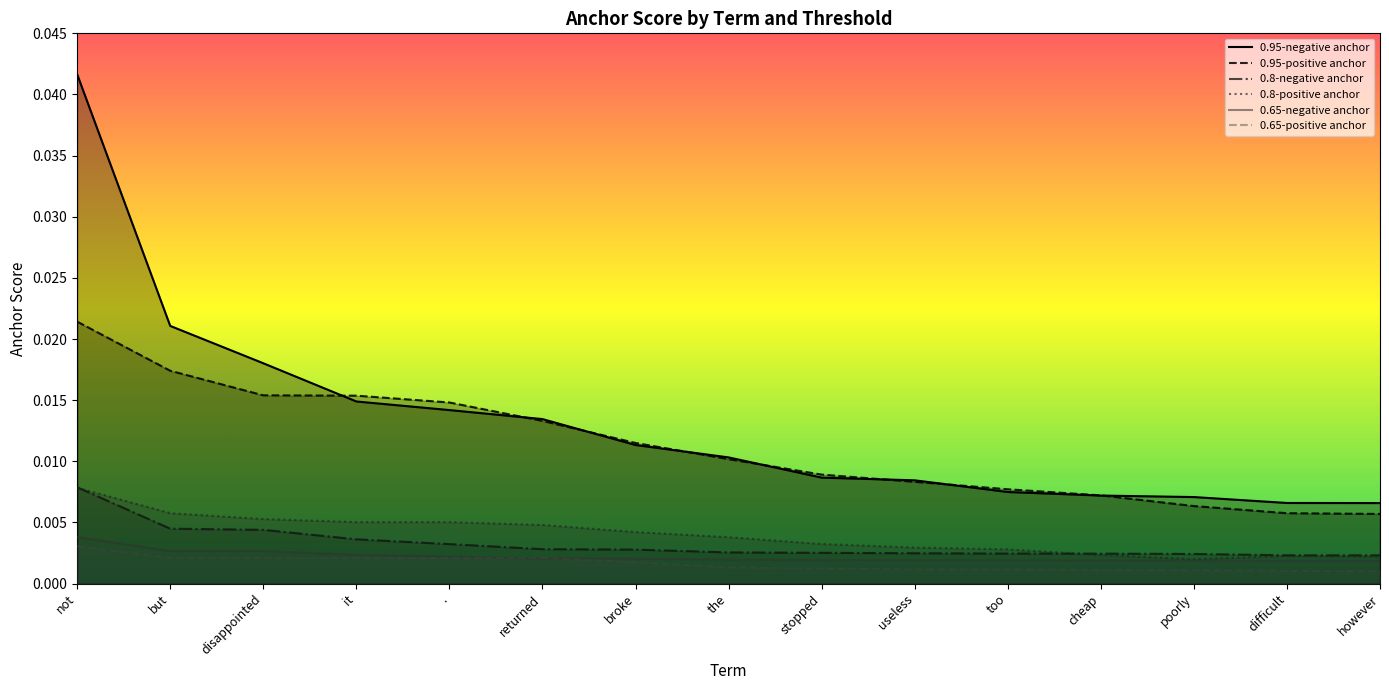

How many lines are shown in the chart?

6